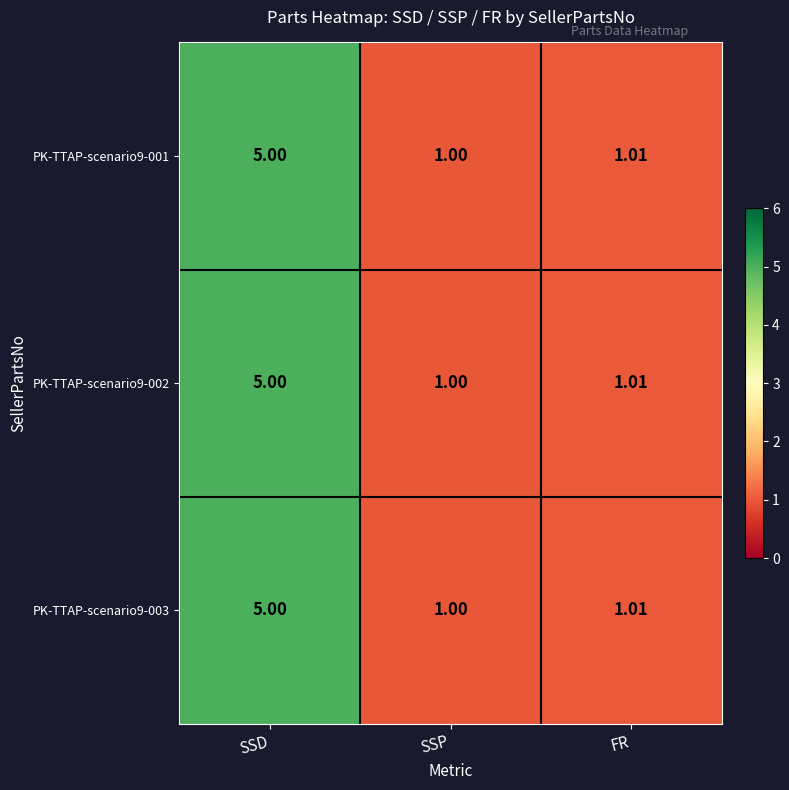

What is the total value across all series at SSD?

15.0